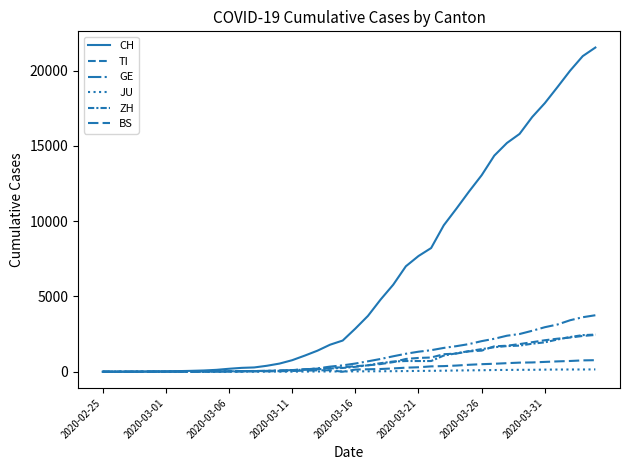

How many lines are shown in the chart?

6